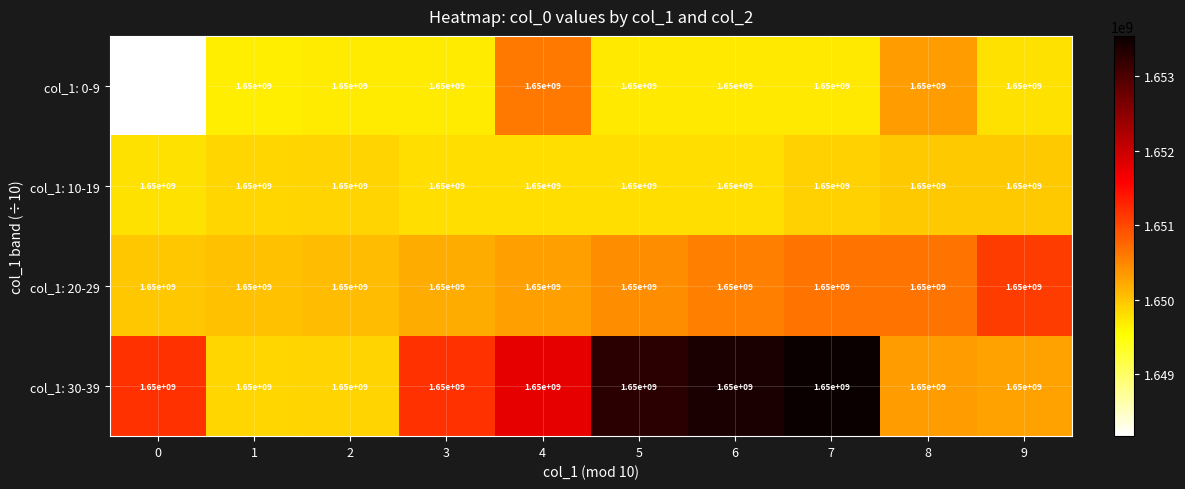

List the labels in order of col_1: 0-9 value, smallest first.

0, 1, 2, 3, 5, 6, 7, 9, 8, 4